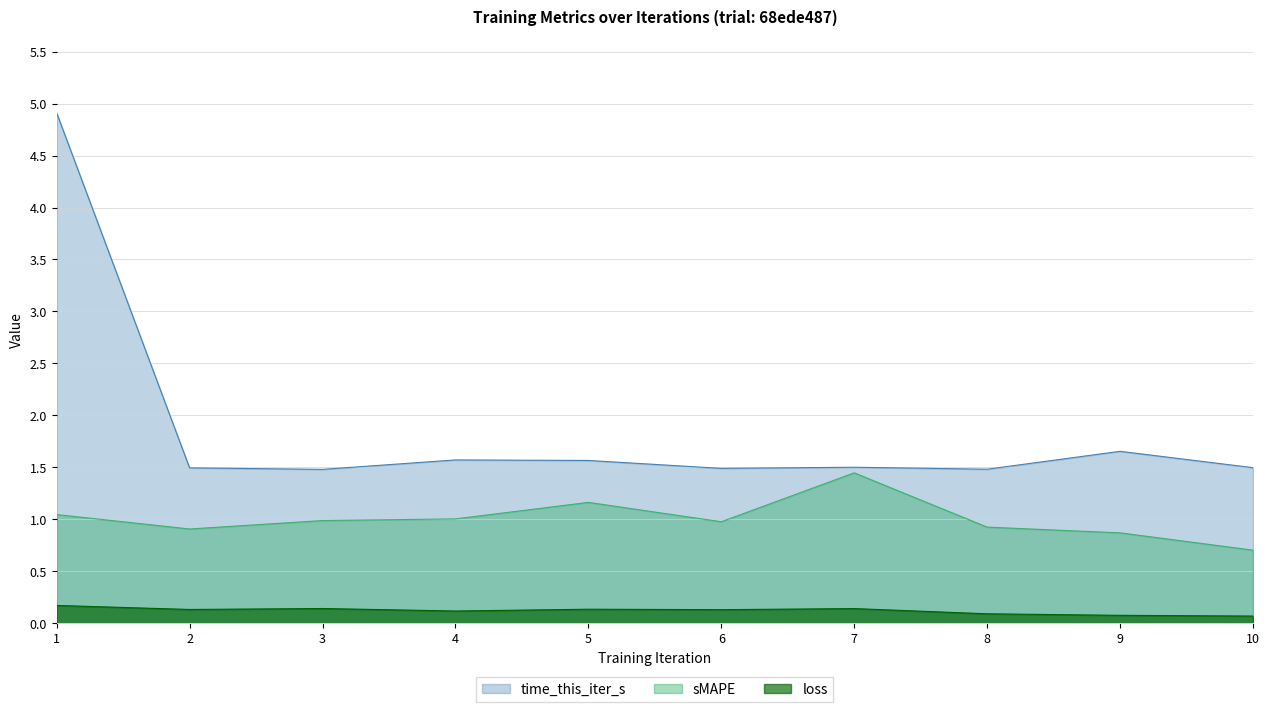

Which series has the widest spread of values?

time_this_iter_s